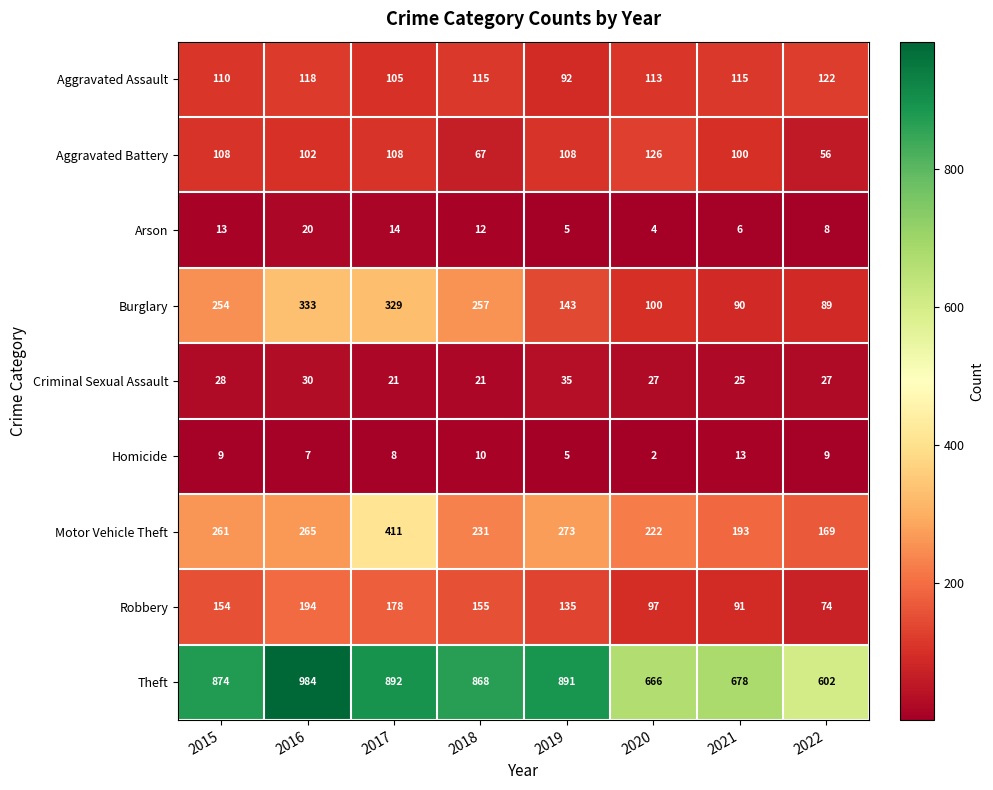

What is the difference between the maximum and minimum values in the Homicide series?

11